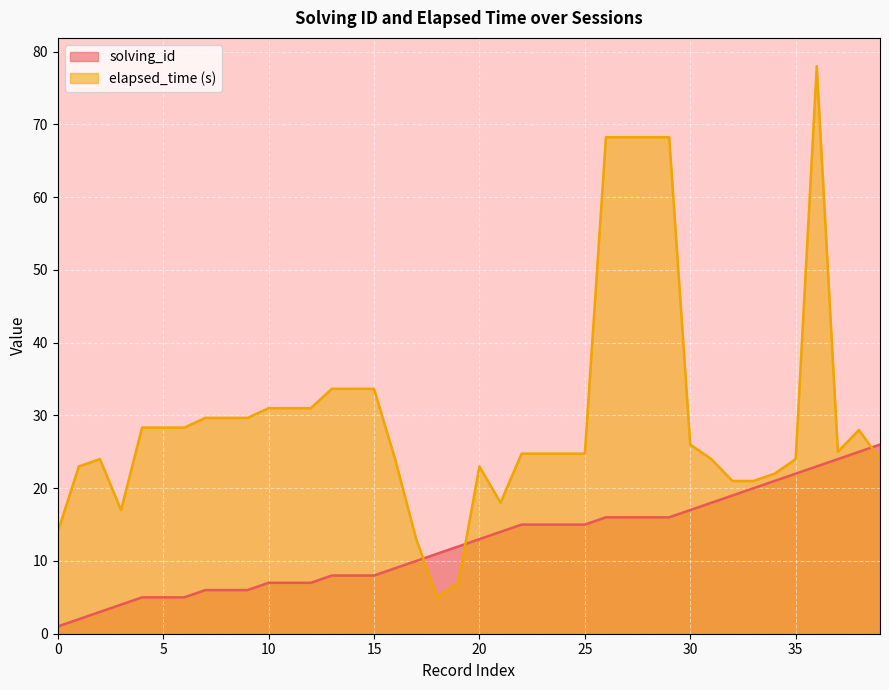

Between 0 and 17, which is larger?

17